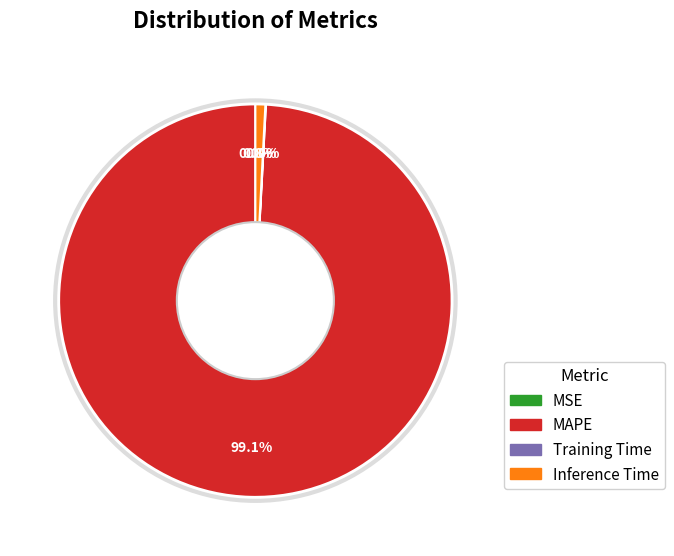

To the nearest percent, what is the difference between the largest and smallest slice percentages?

99%